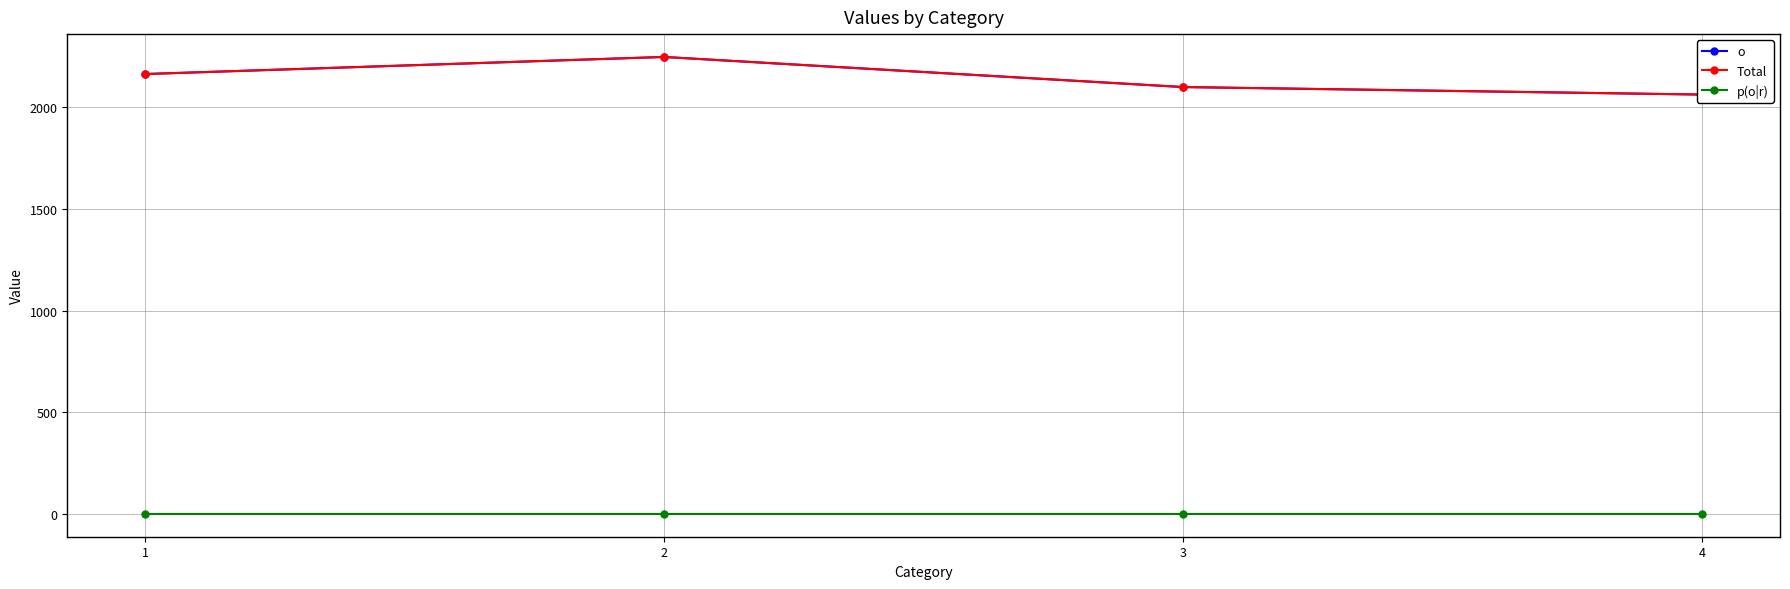

Reading left to right, what are all the values shown in this chart?

o: 2164	2248	2100	2063
Total: 2164	2248	2100	2063
p(o|r): 1	1	1	1